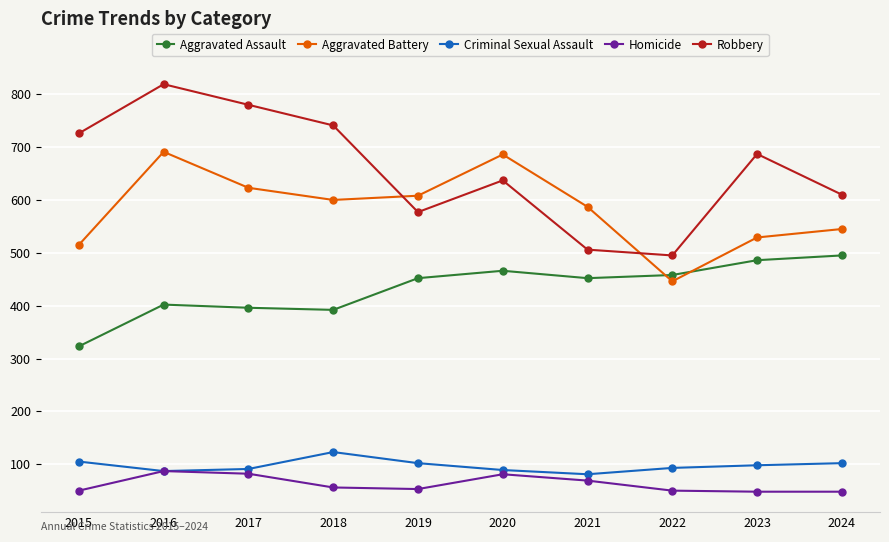

In Aggravated Battery, how many points are lower than both neighbors (excluding endpoints)?

2